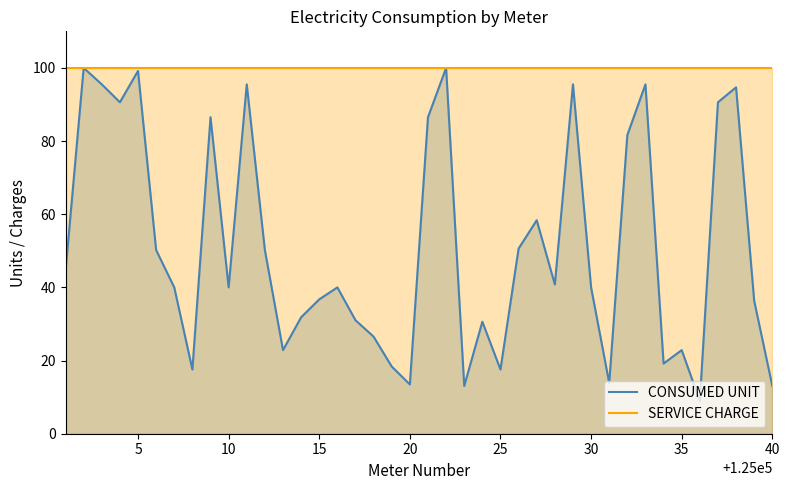

Rank the series at 15 from highest to lowest value.

SERVICE CHARGE, CONSUMED UNIT